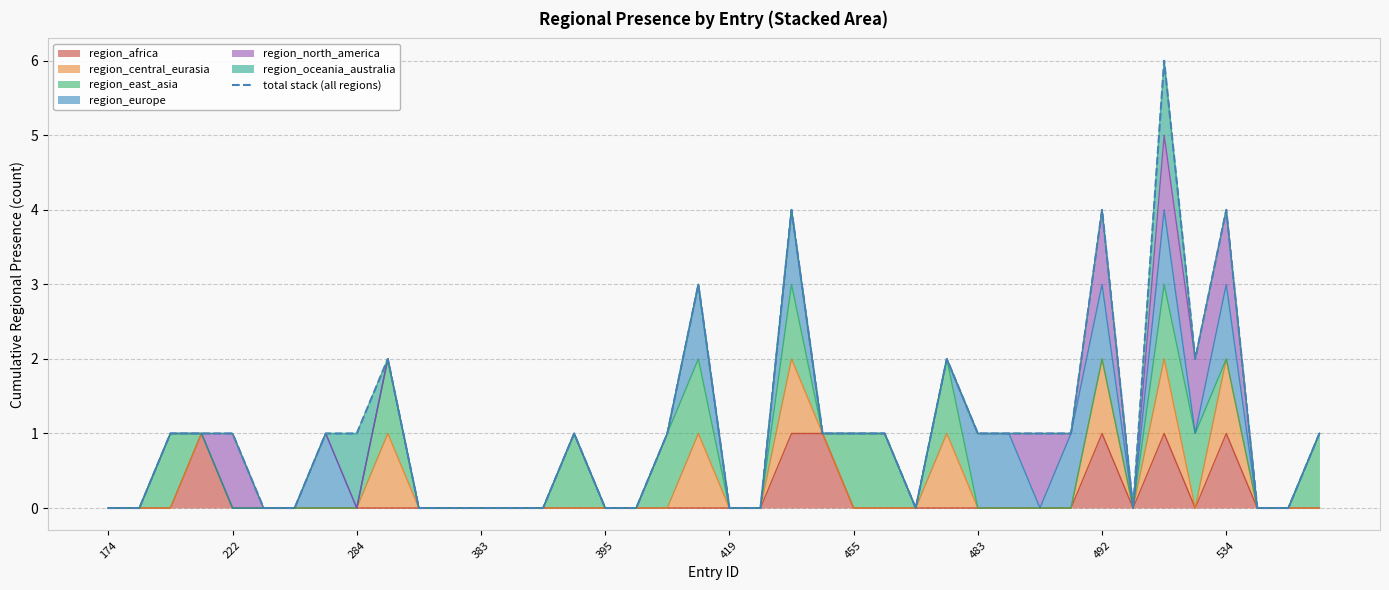

What position from the left is 174?

1